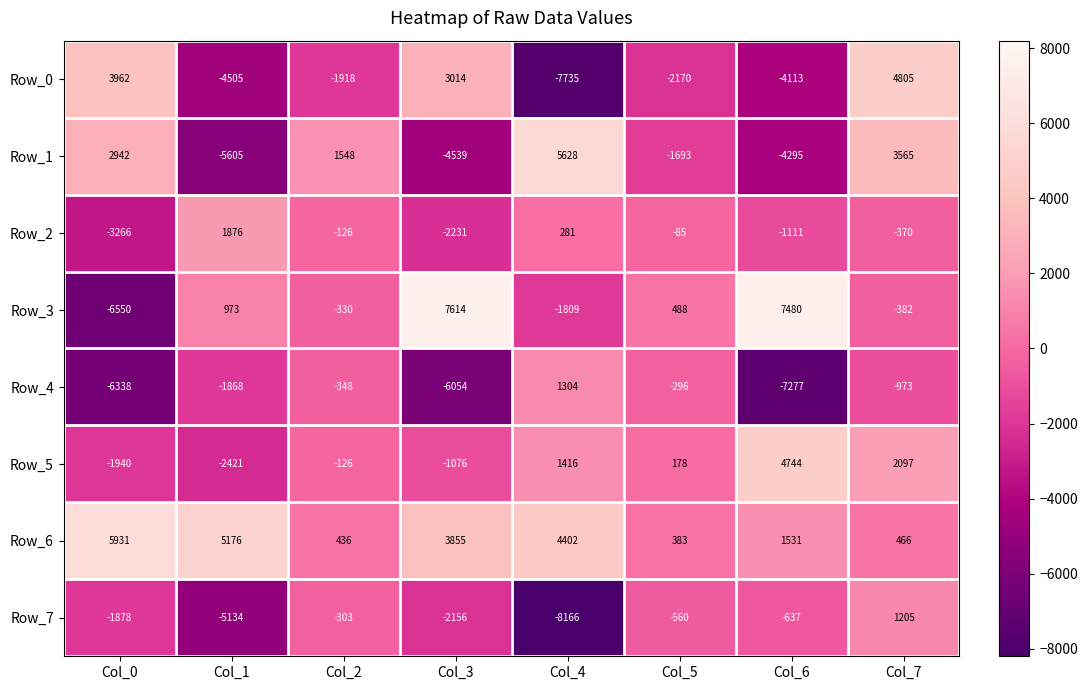

Rank the categories by Row_2 value from highest to lowest.

Col_1, Col_4, Col_5, Col_2, Col_7, Col_6, Col_3, Col_0